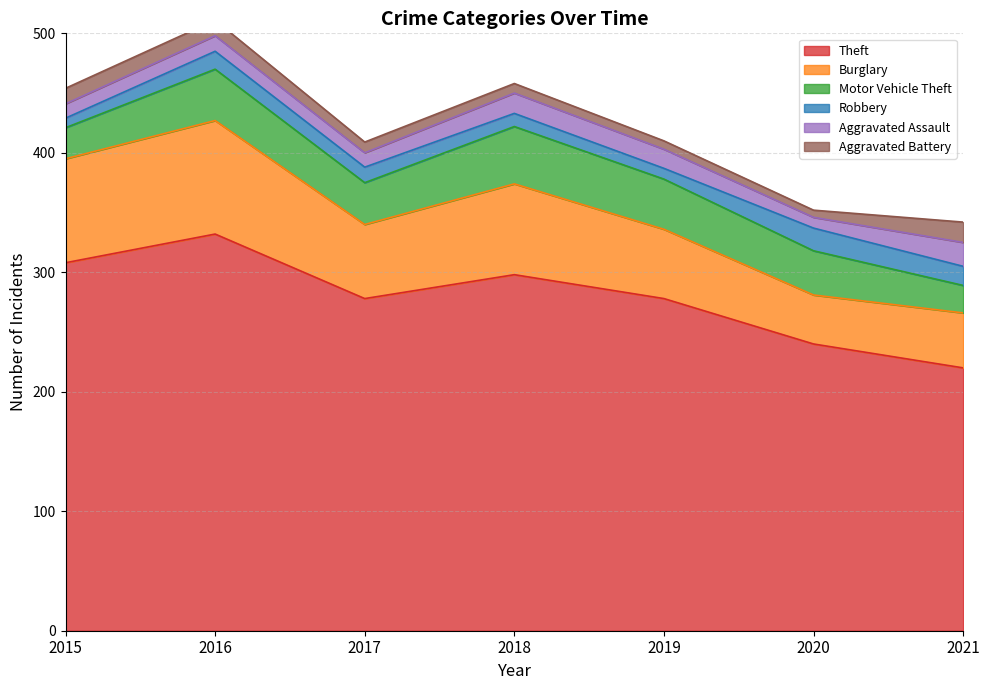

What is the highest value of the Aggravated Assault series?

20